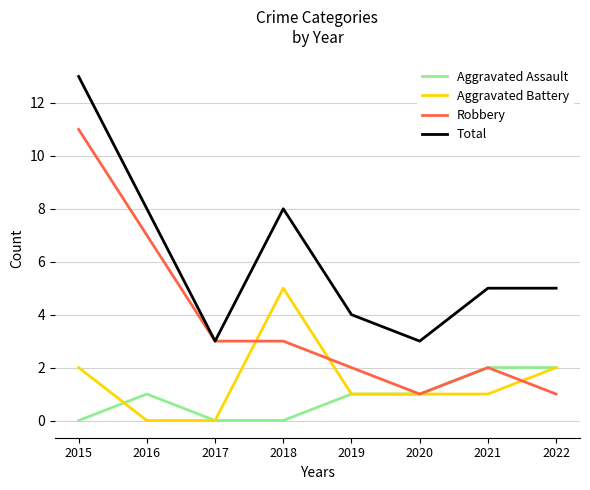

At 2016, list the series in order from largest to smallest.

Total, Robbery, Aggravated Assault, Aggravated Battery